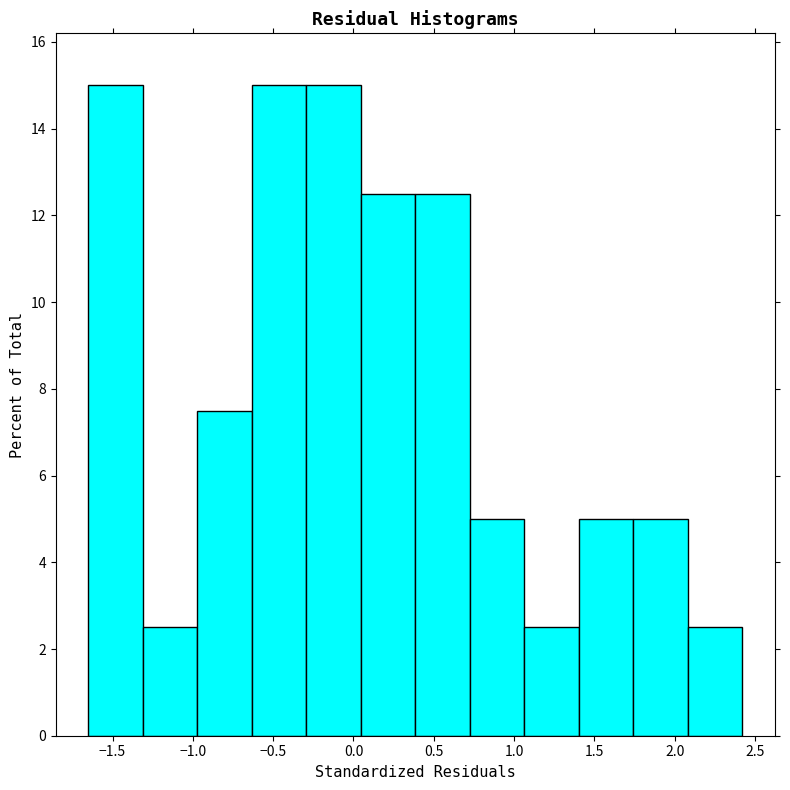

How tall is the bar that spans 0.75 to 1.05 on the x-axis? Neither the bar edges nor the heights are printed on the chart, so give them approximately, as read against the axes.

5.0